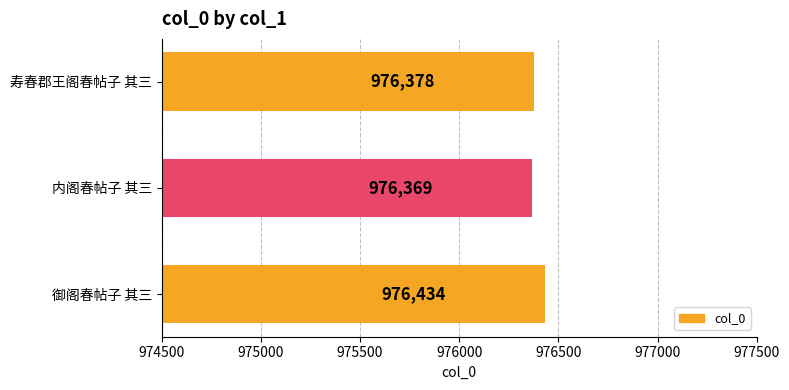

The value at 内阁春帖子 其三 is 976369. True or false?

True